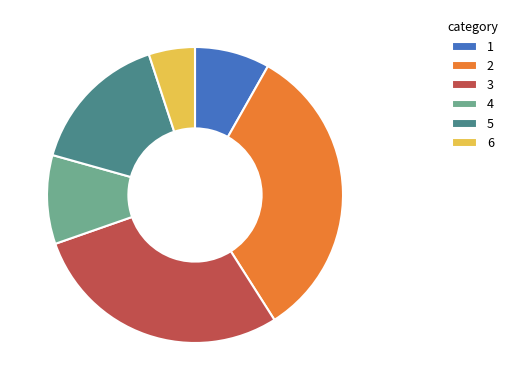

True or false: 5 accounts for 4% of the total.

False